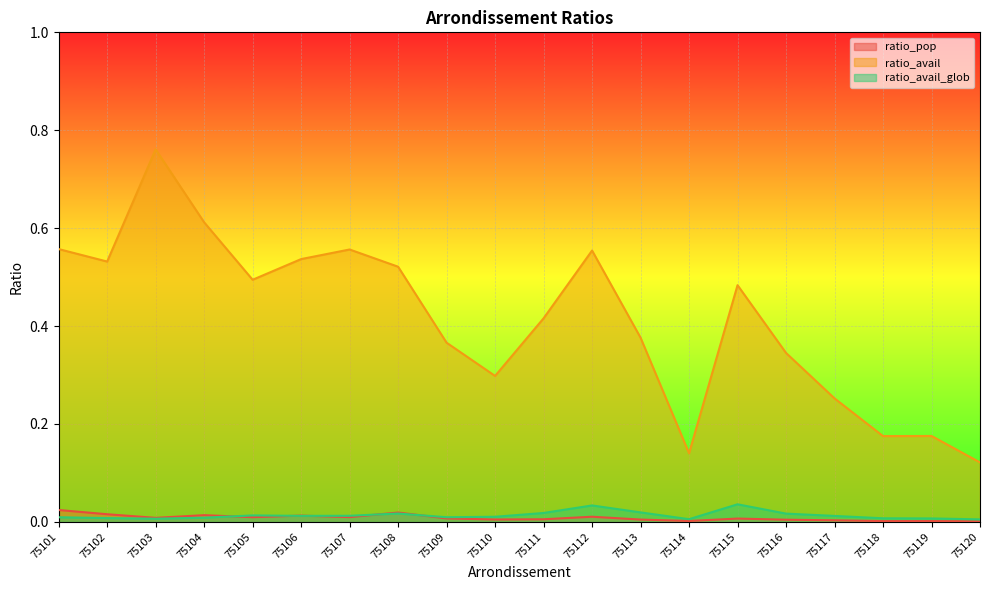

What is the greatest value displayed?

0.8